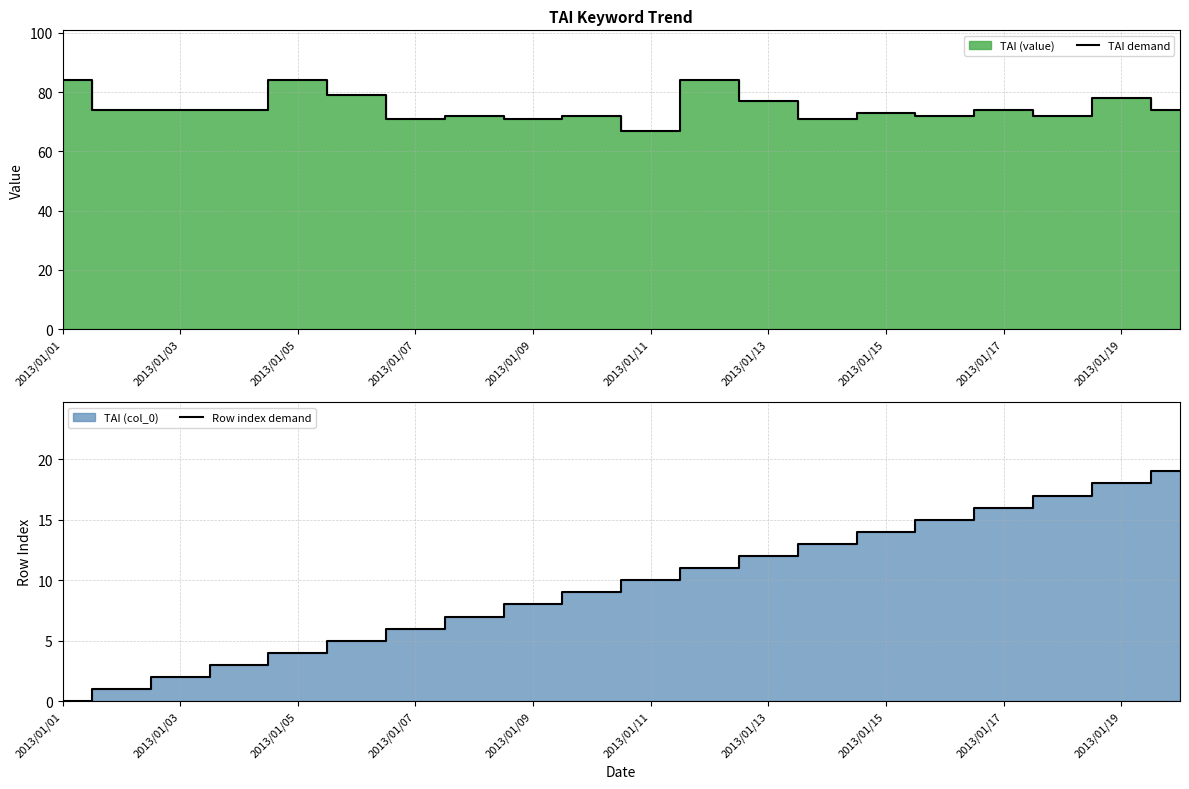

True or false: TAI demand has a value of 41 at 2013/01/07.

False